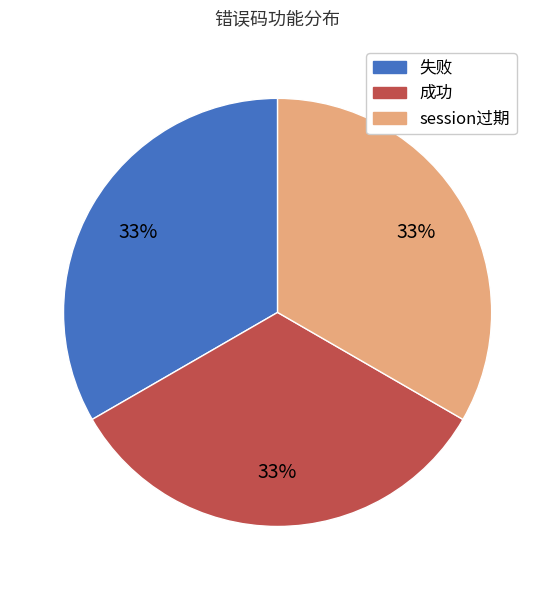

True or false: 成功 accounts for 46% of the total.

False